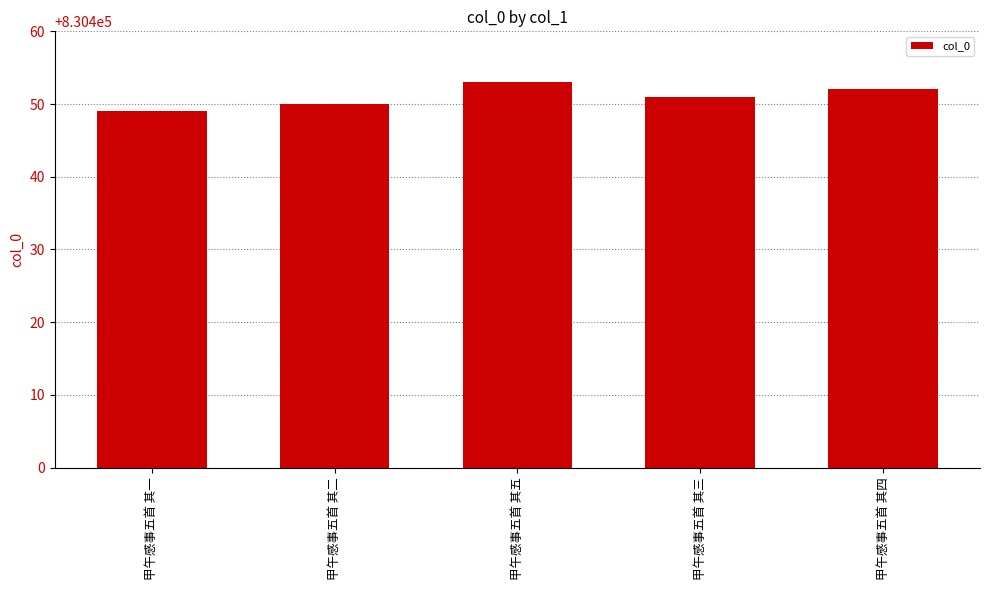

What is the ratio of the value at 甲午感事五首 其四 to the value at 甲午感事五首 其五?

1.0